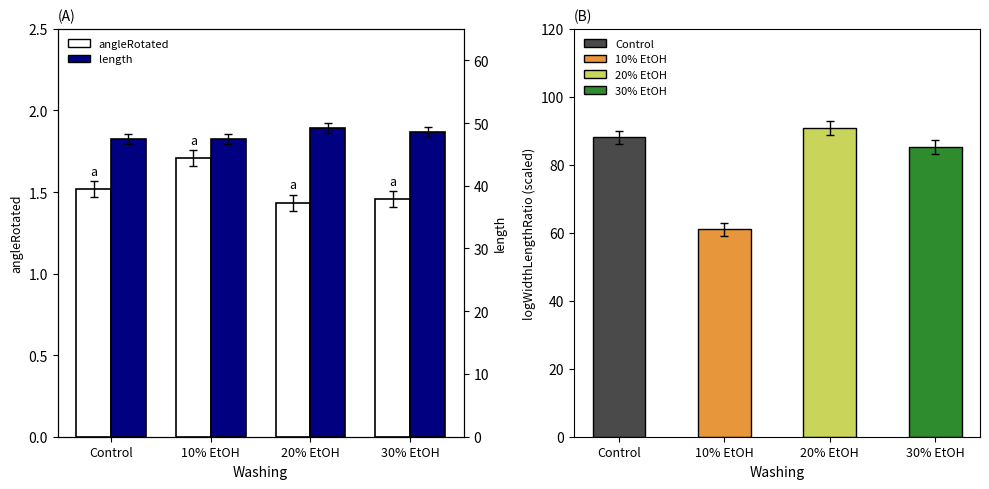

List the series in order of their peak value, lowest first.

angleRotated, length